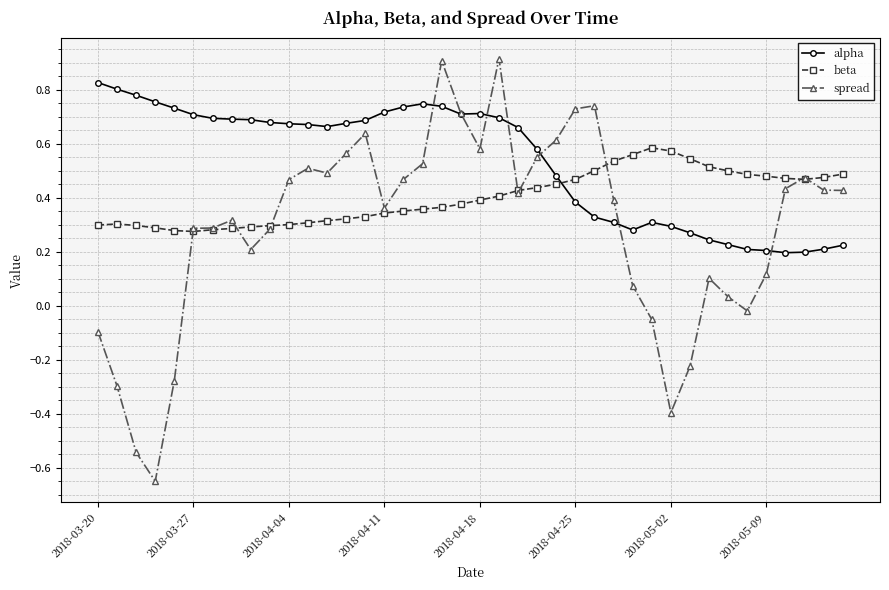

How many times do alpha and beta cross each other?

1